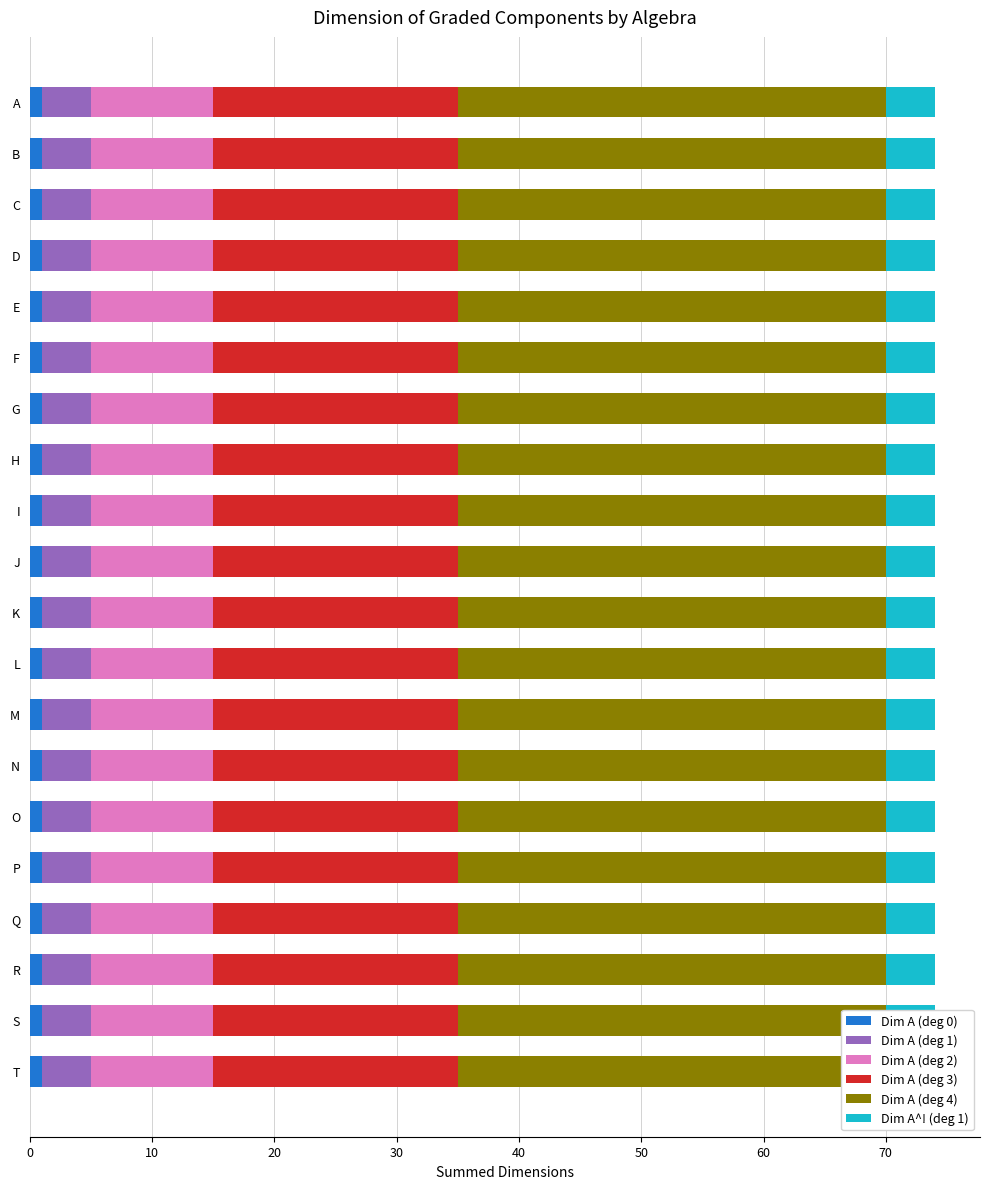

What is the average value of the Dim A (deg 1) series?

4